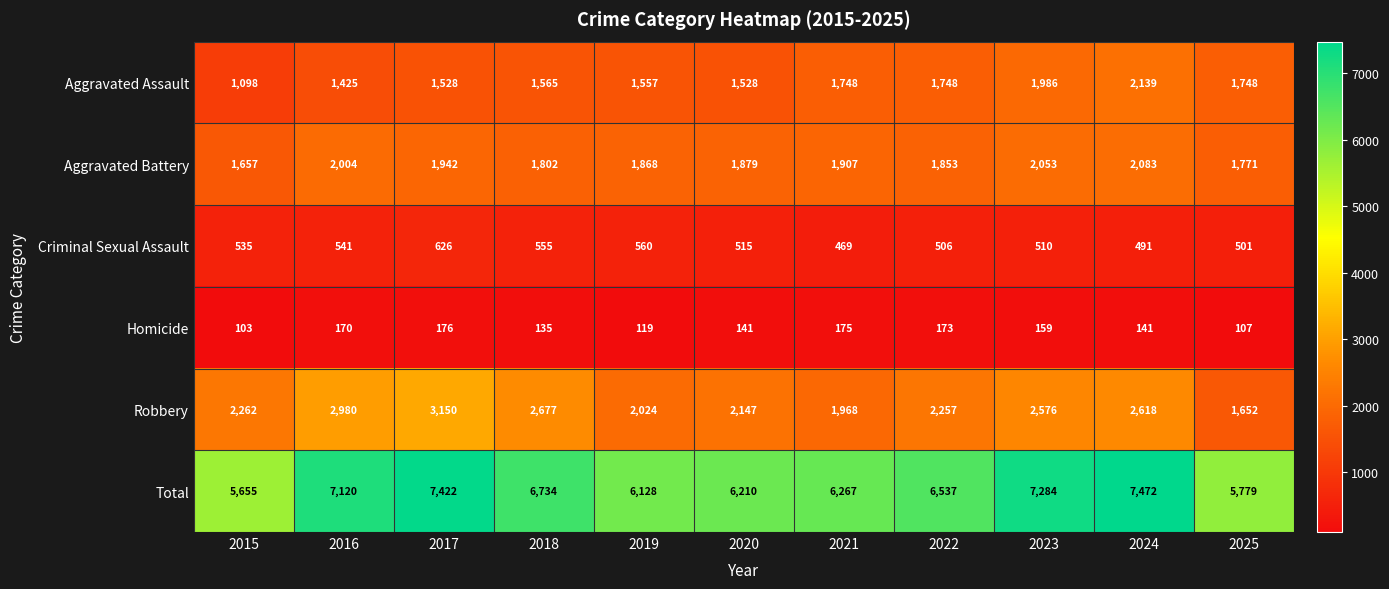

What is the total value across all series at 2019?

12256